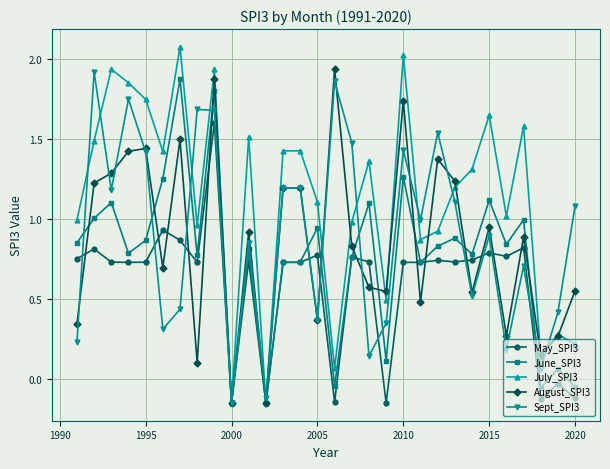

At how many categories does at least one series exceed 0?

28